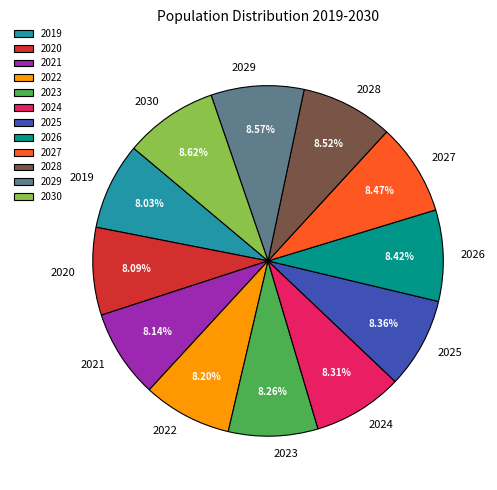

How many slices are in this pie chart?

12